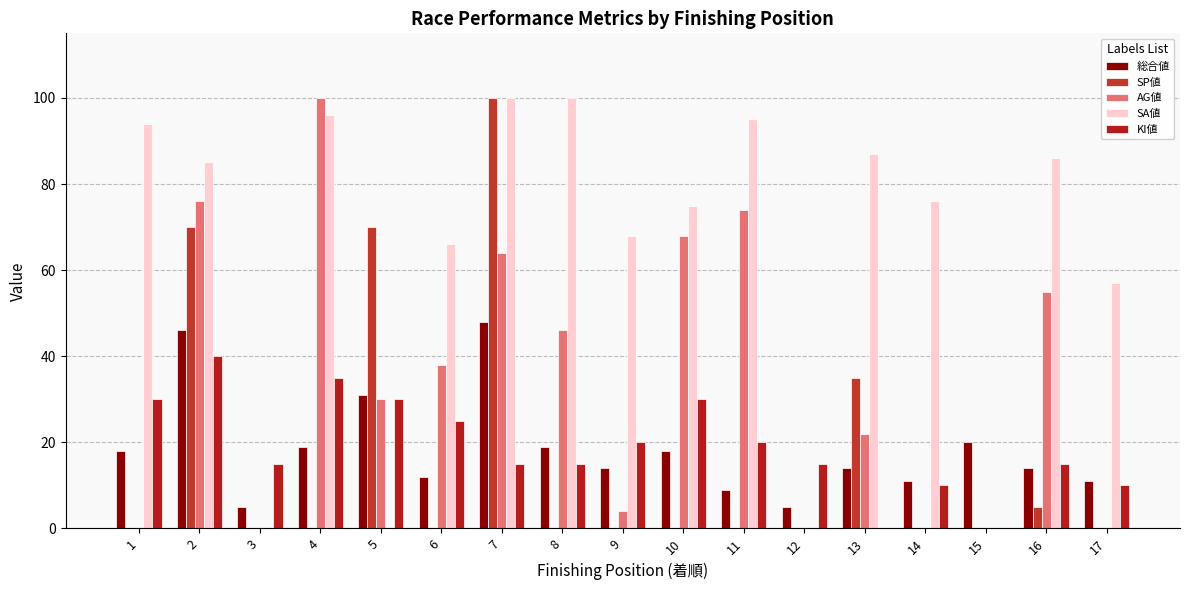

How many data points does each series have?

17